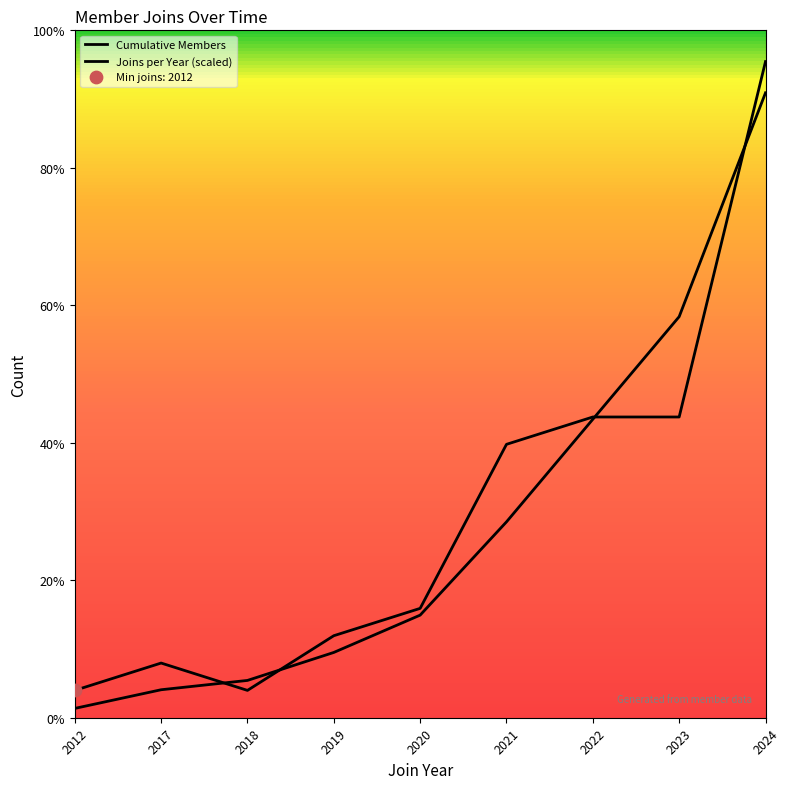

Which series contains the highest Y value?

Joins per Year (scaled)